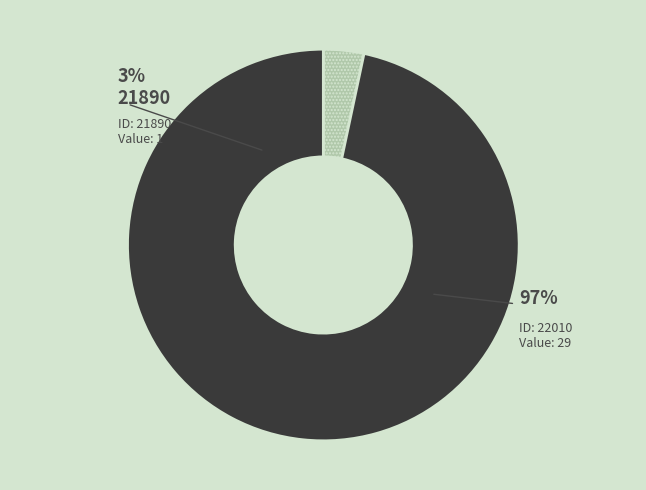

Which category has the smallest portion of the pie?

21890